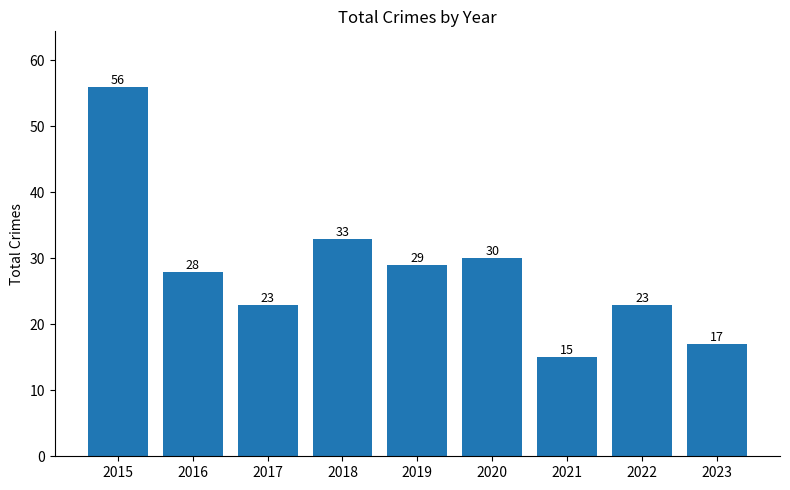

Reading left to right, what are all the values shown in this chart?

2015=56	2016=28	2017=23	2018=33	2019=29	2020=30	2021=15	2022=23	2023=17